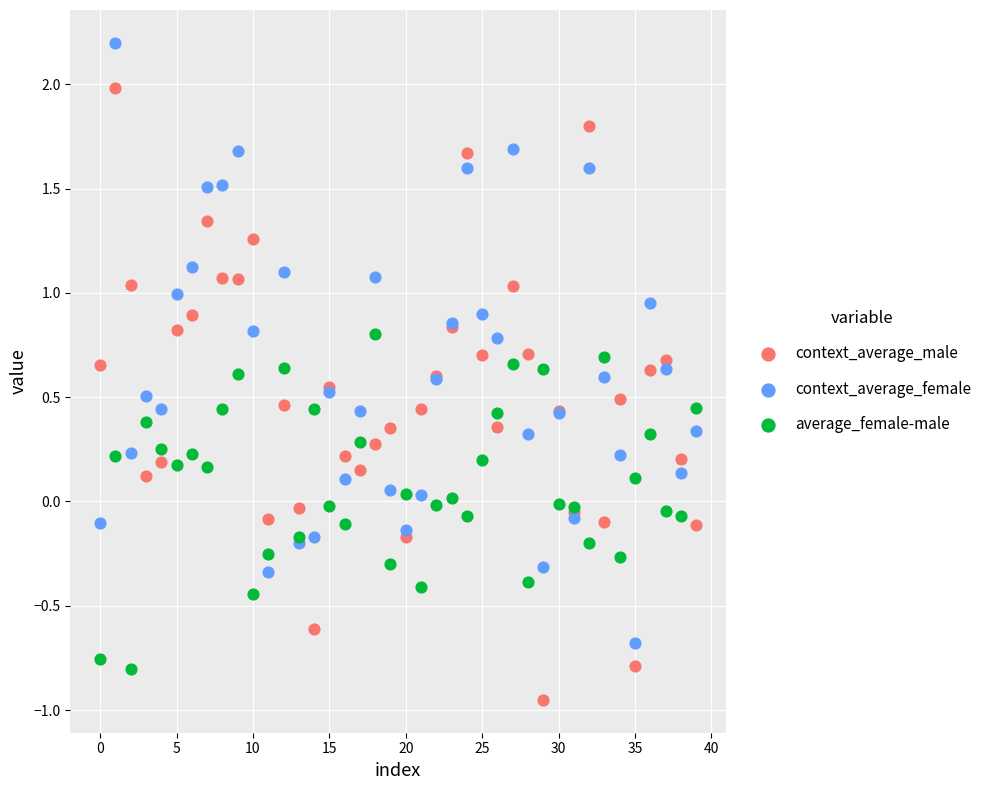

Which series has the widest spread of Y values?

context_average_male